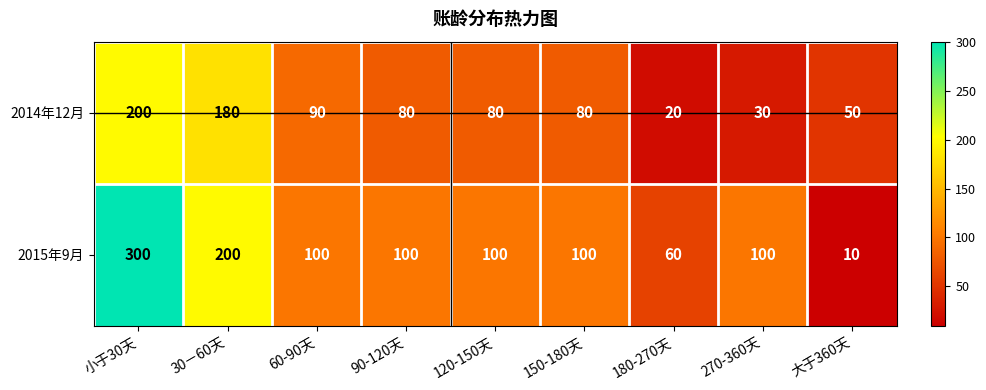

Count the number of data series in this chart.

2